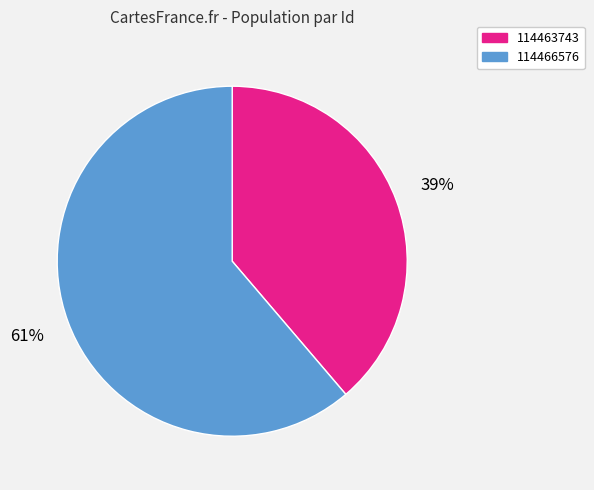

How many slices are in this pie chart?

2